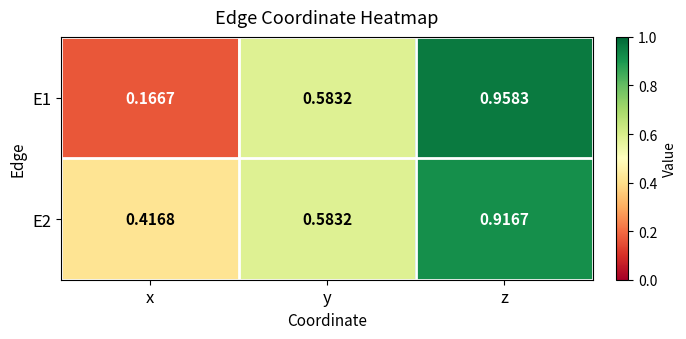

At which label does E2 reach its peak?

z